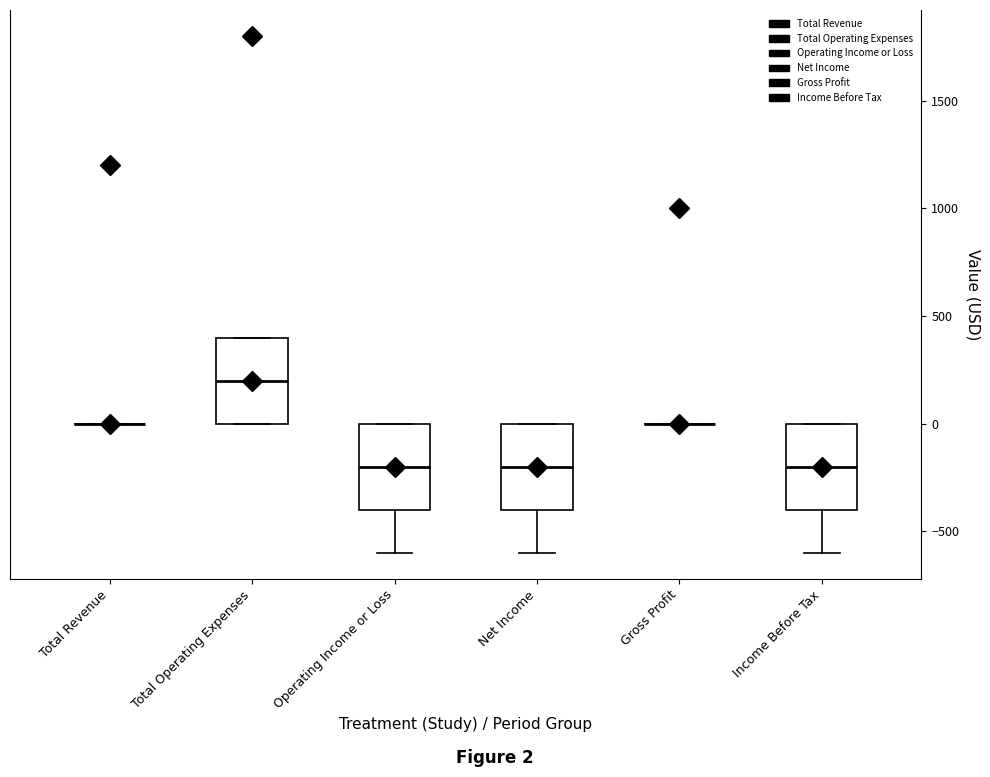

Where is the upper edge of the box for Operating Income or Loss on the y-axis? The values are not printed on the chart, so give them approximately, as read against the axis.

0